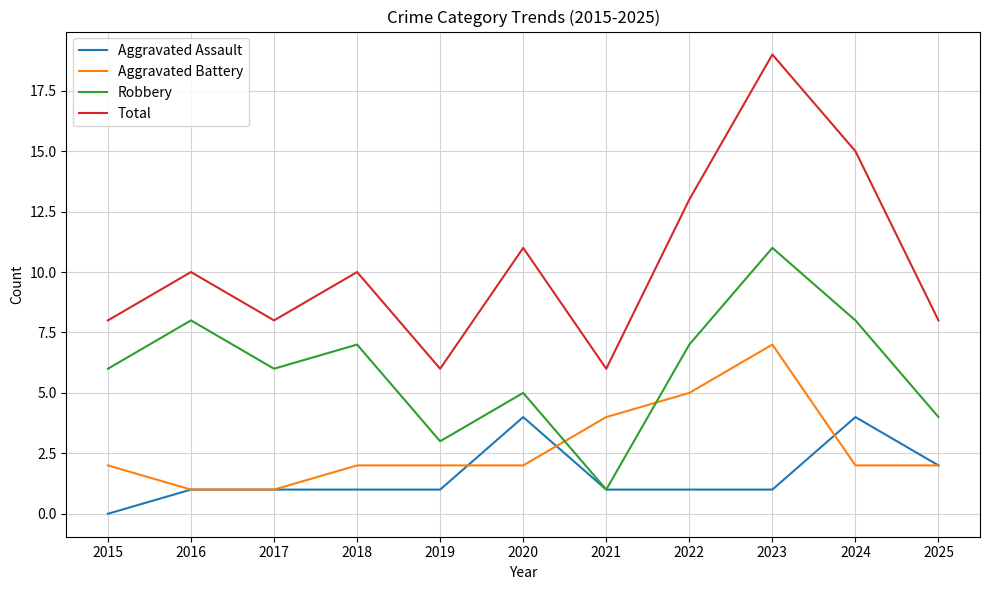

At how many categories does at least one series exceed 0?

11